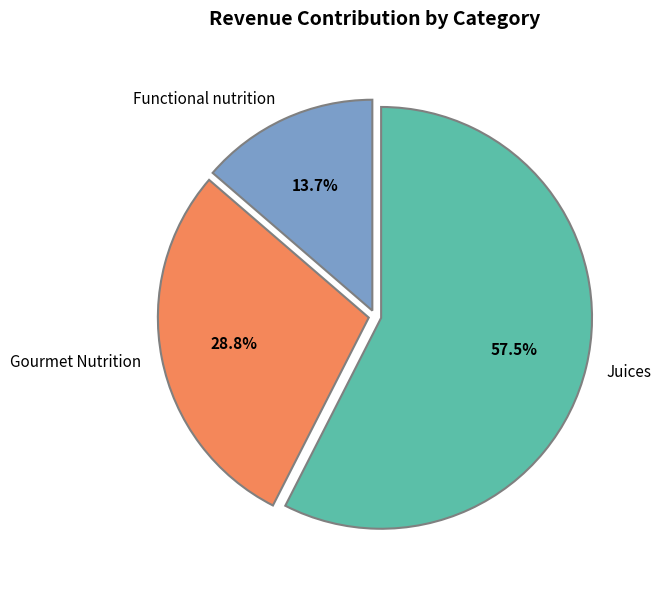

How many segments does this pie chart have?

3